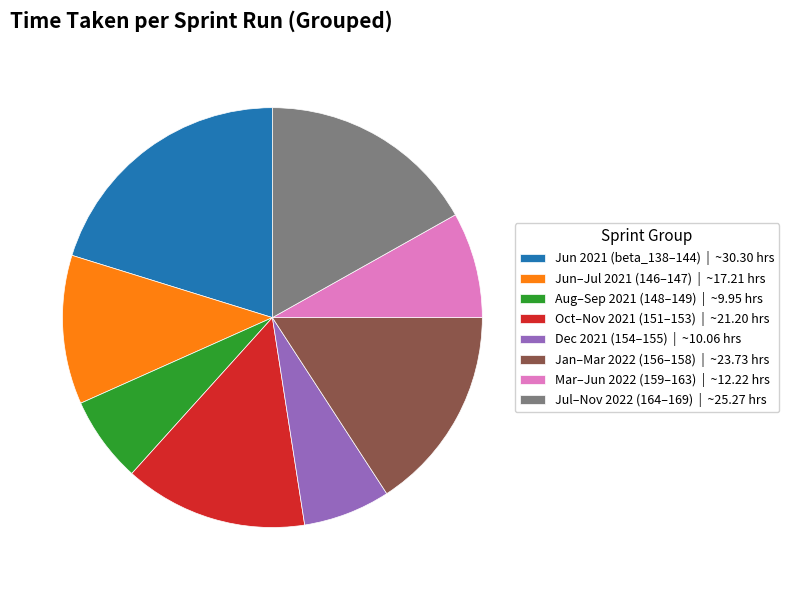

Is Jul–Nov 2022 (164–169) | ~25.27 hrs the majority of the pie?

No